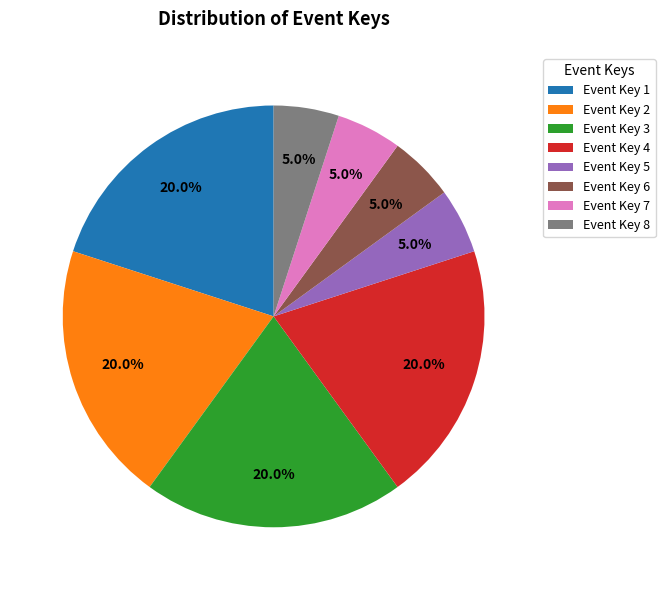

Count the number of slices in the pie.

8